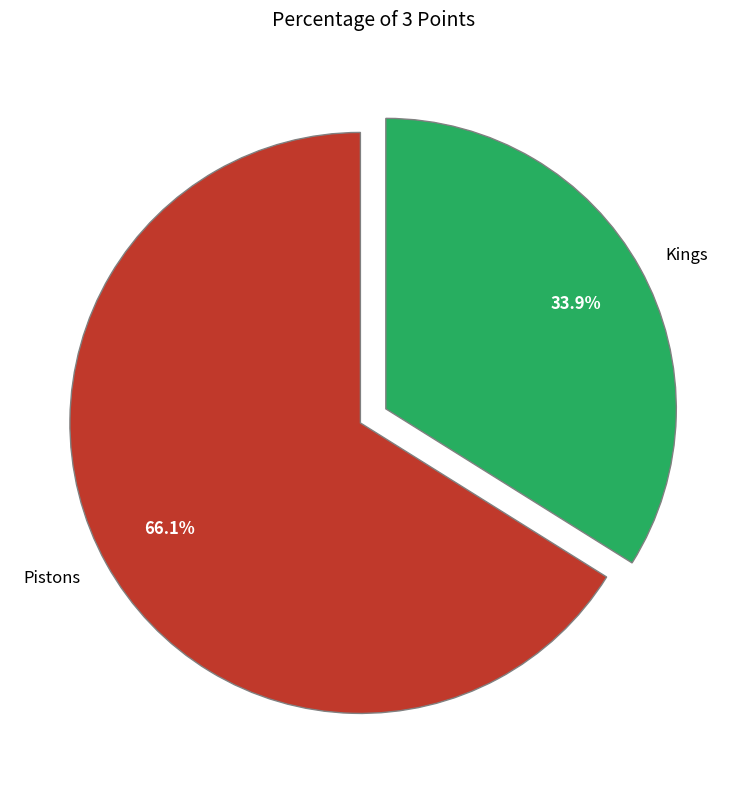

Between Pistons and Kings, which is larger?

Pistons